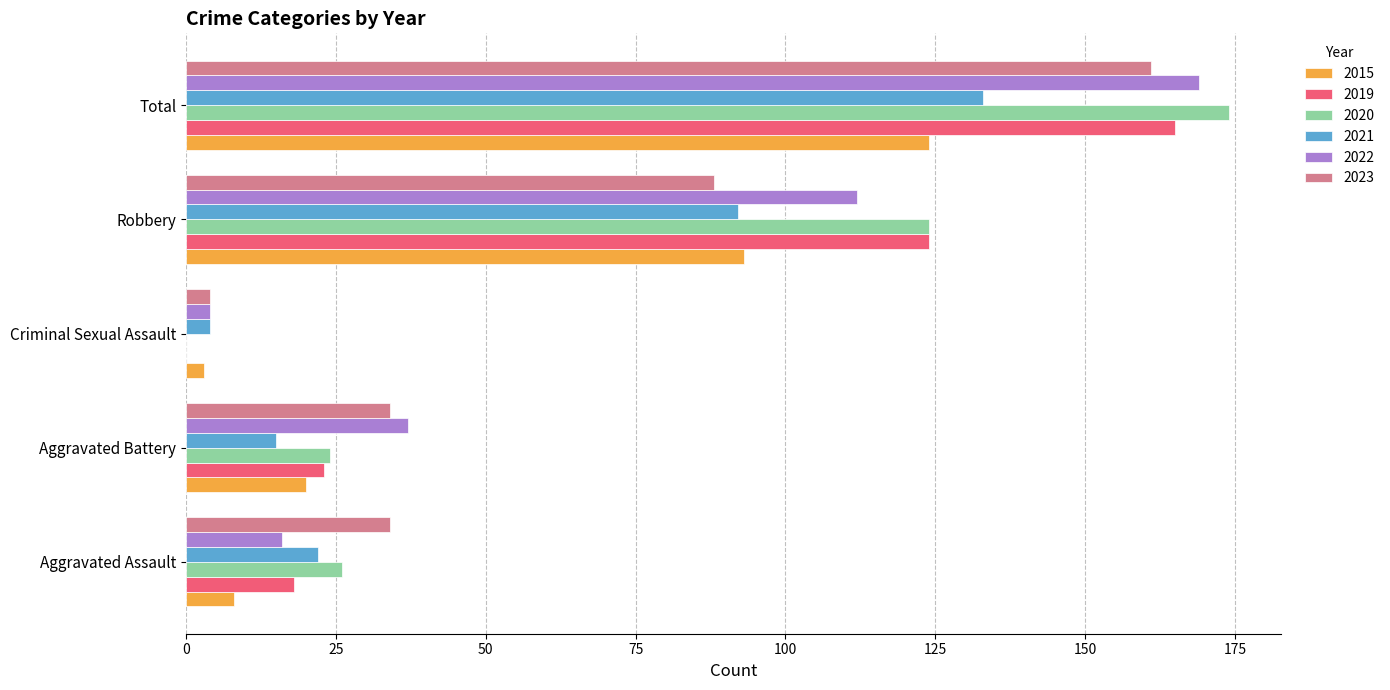

Is the value of 2019 at Robbery greater than the value of 2020 at Aggravated Assault?

Yes